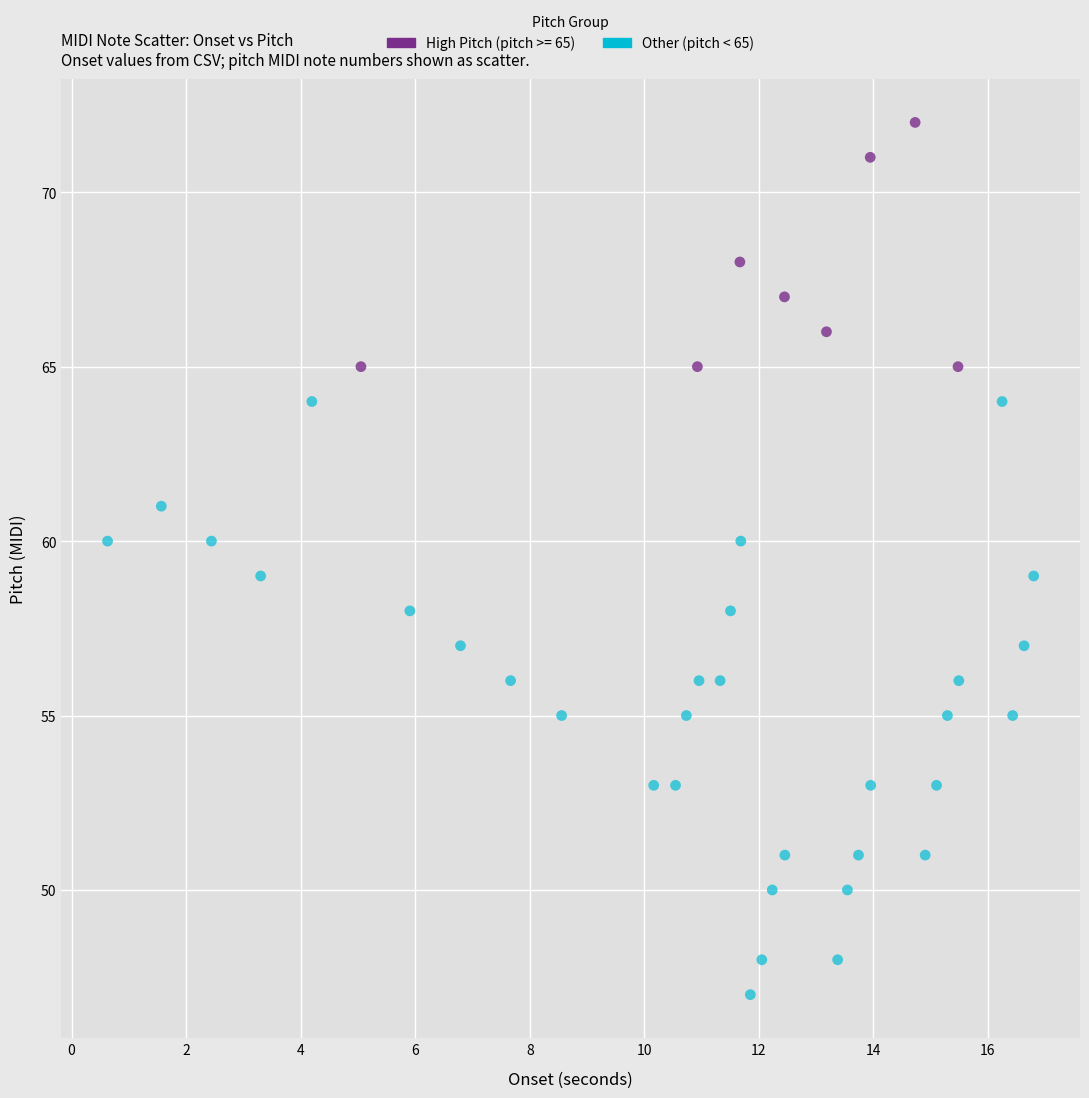

Which series has the widest spread of Y values?

Other (pitch < 65)